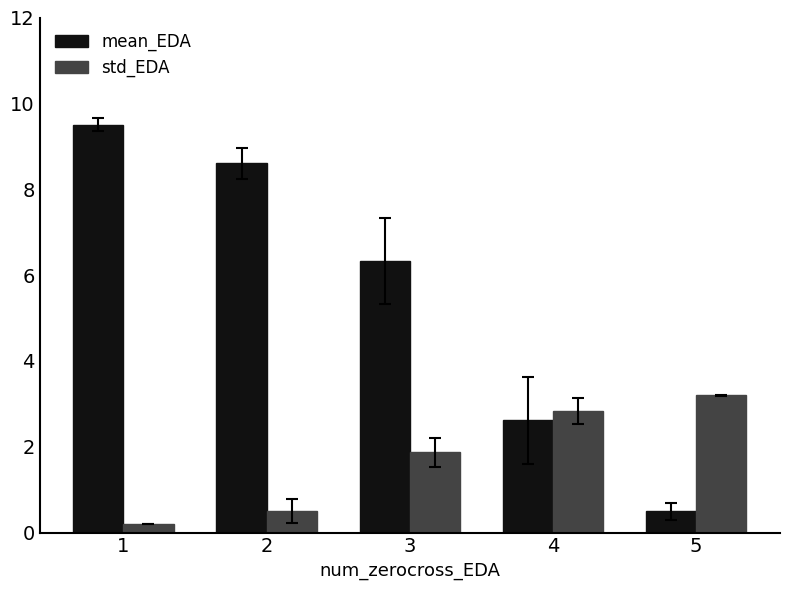

Between 1 and 2, which series saw the biggest shift?

mean_EDA